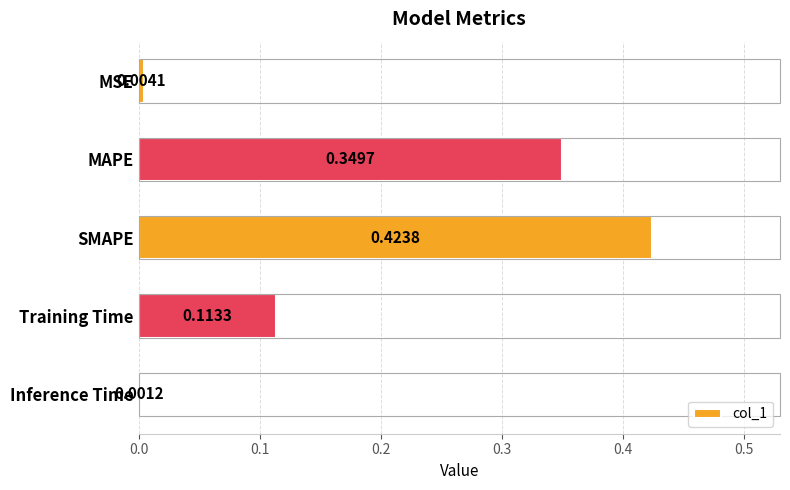

At which label is the value closest to 0?

Inference Time